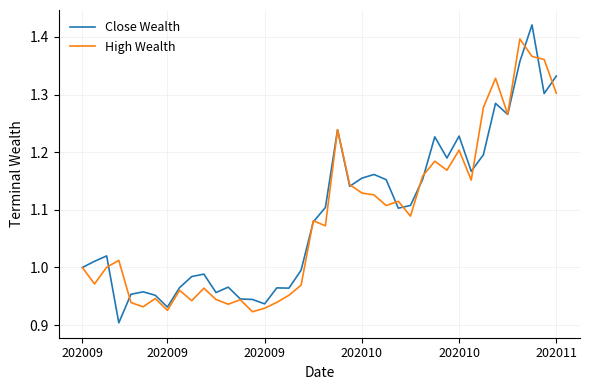

Rank the series by their maximum value, from lowest to highest.

High Wealth, Close Wealth